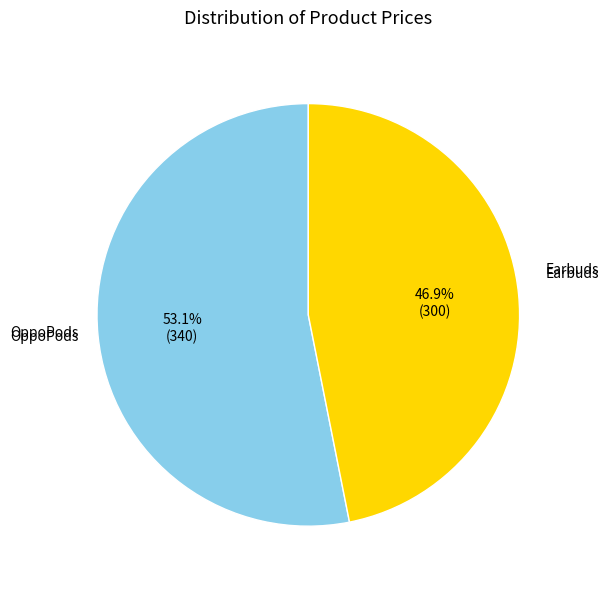

Combined, what portion of the pie is OppoPods and Earbuds?

100.0%